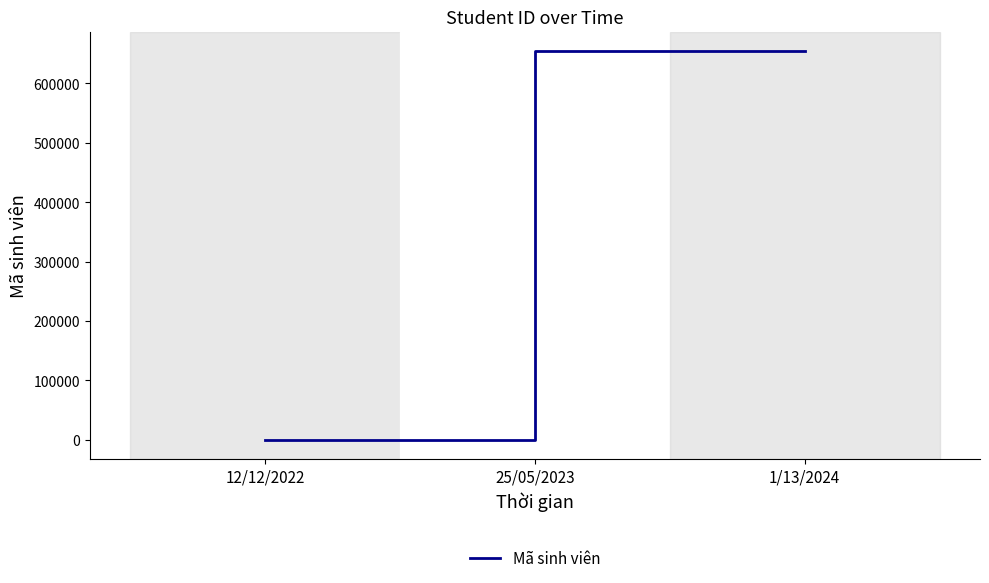

The value at 1/13/2024 is 654674. True or false?

True